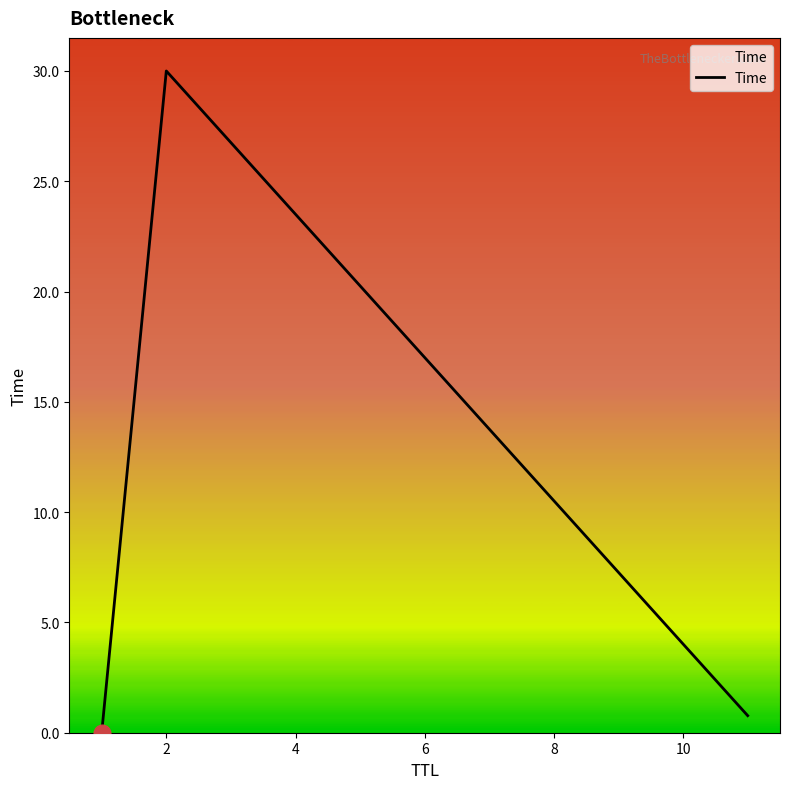

What is the difference between the maximum and minimum values?

30.0